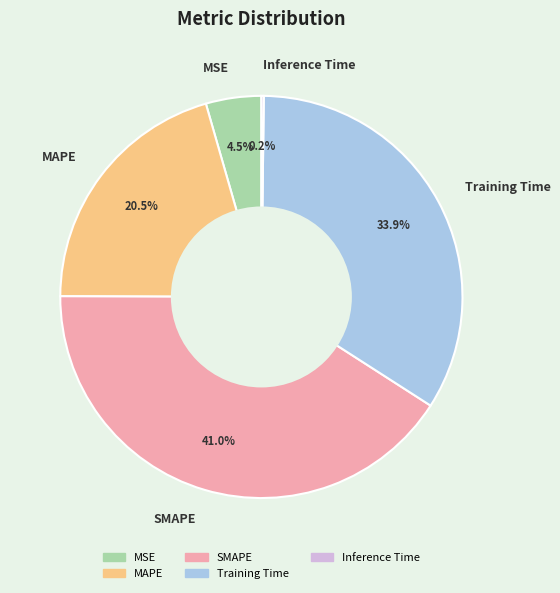

To the nearest percent, what is the difference between the largest and smallest slice percentages?

41%